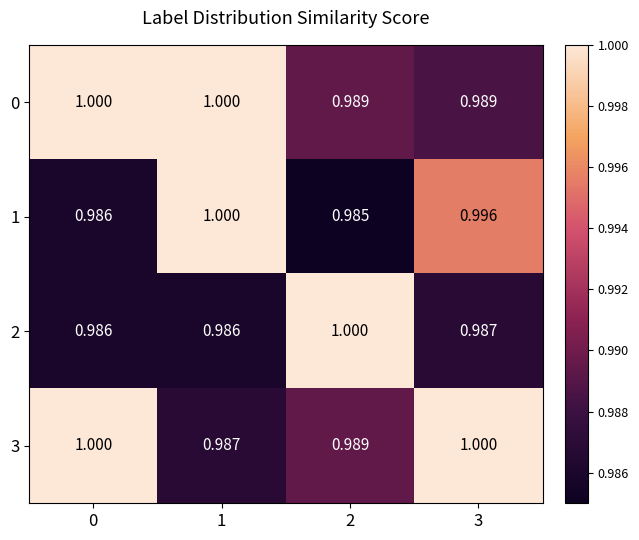

Is the value of 1 at 3 greater than the value of 3 at 3?

No